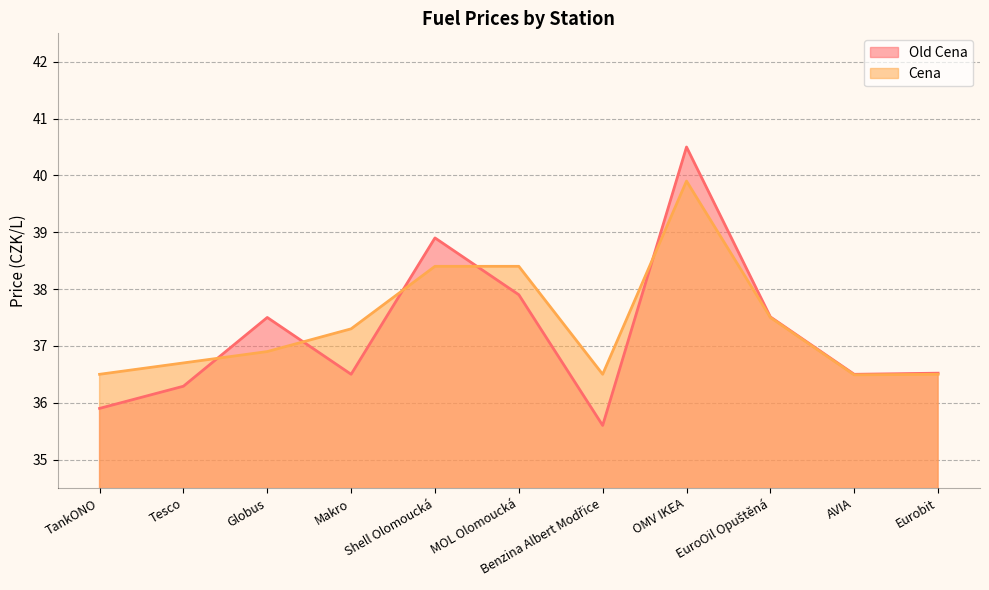

What is the sum of all Cena values?

411.1